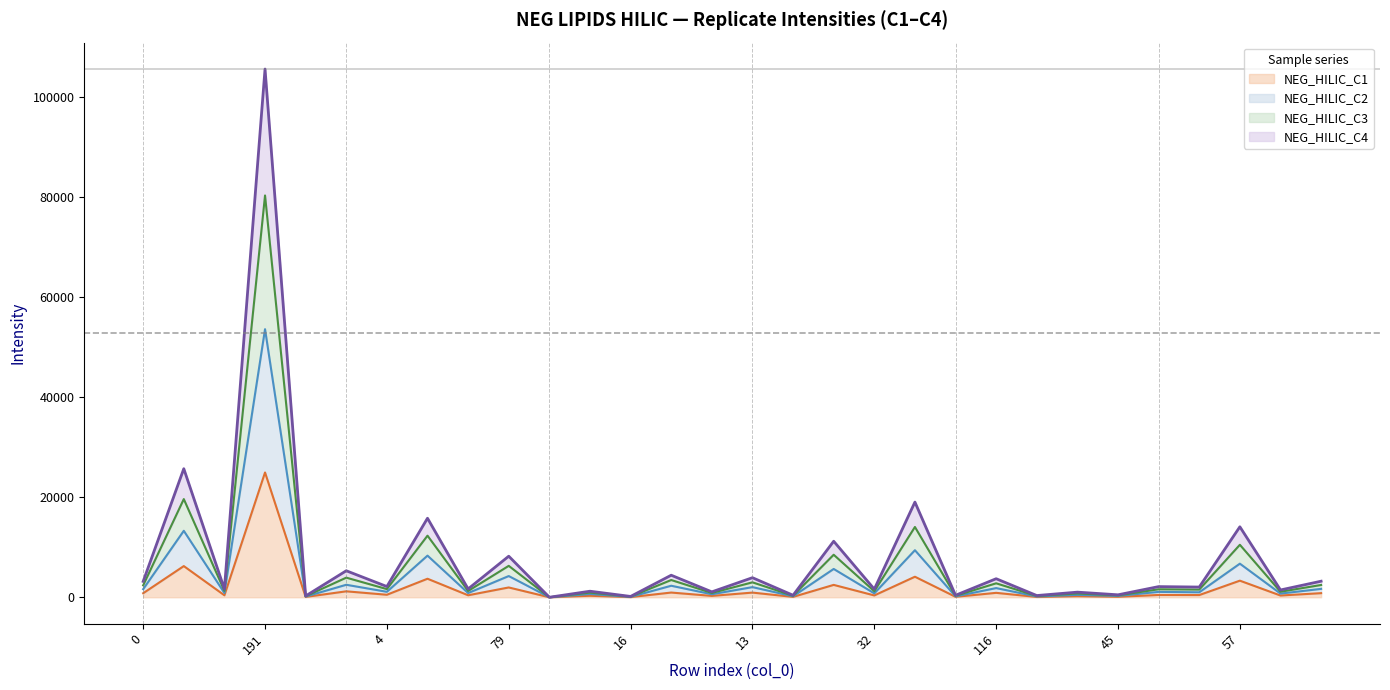

What is the difference between the highest and lowest values at 13?

2976.6